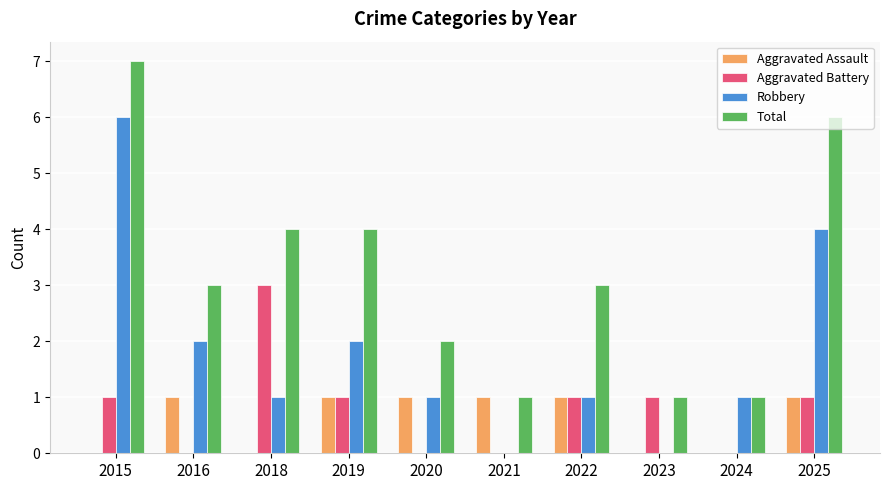

Which series has the largest total across all categories?

Total